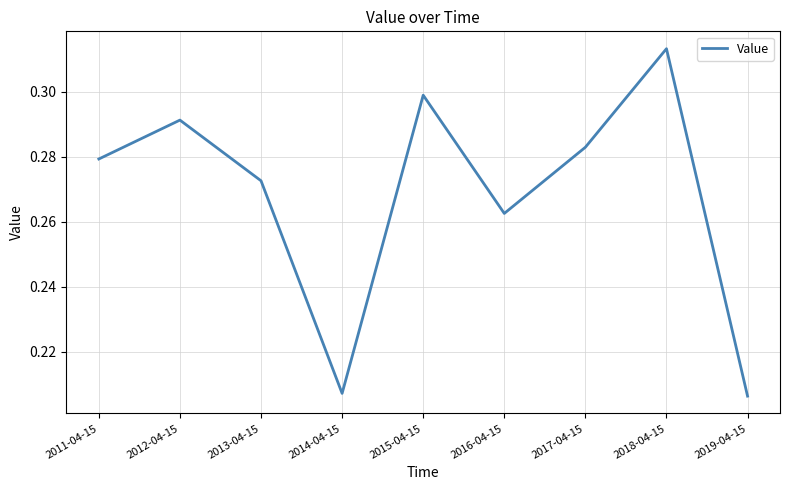

What position from the right is 2017-04-15?

3